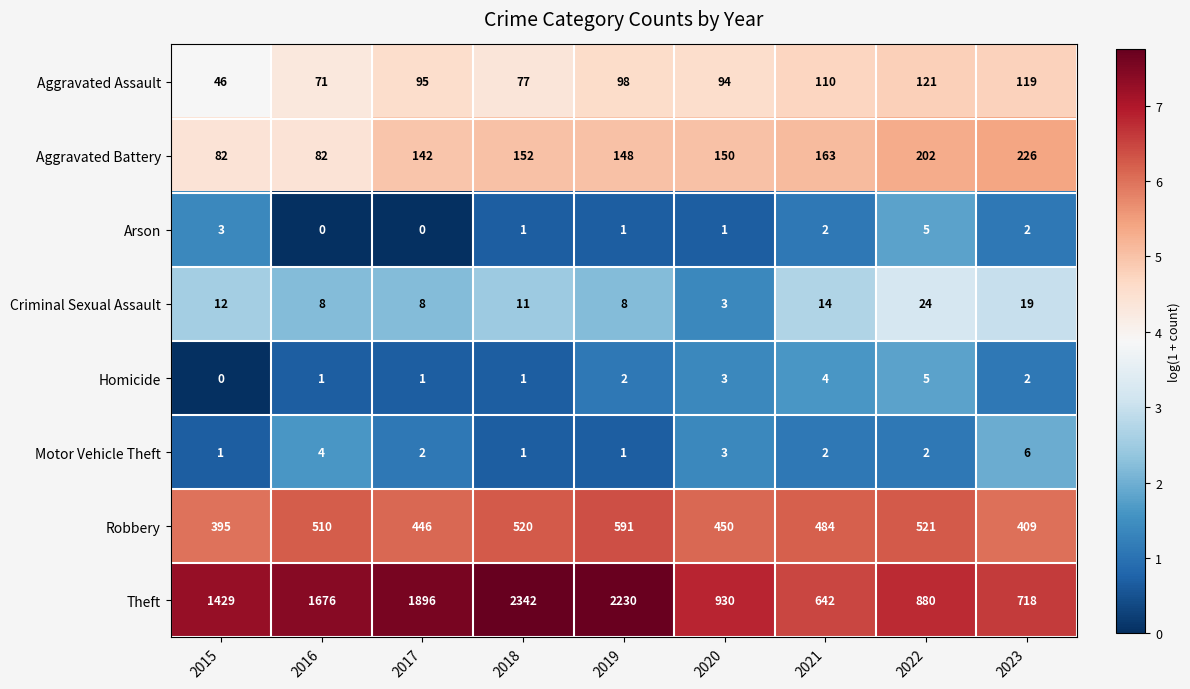

True or false: Theft has a value of 1018 at 2021.

False